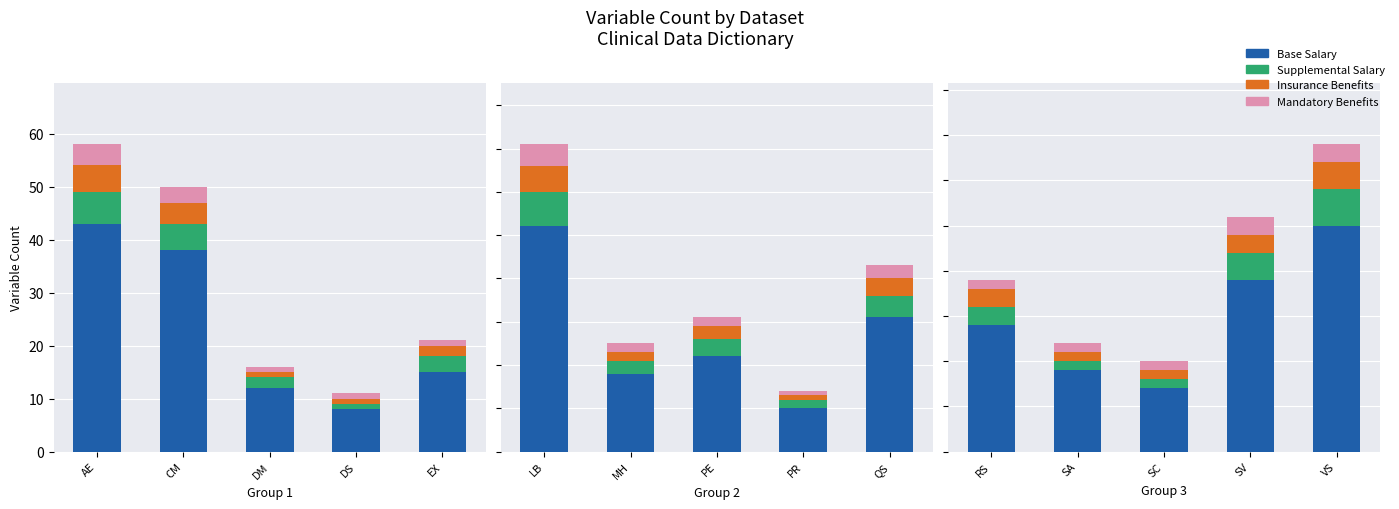

Rank the series by their maximum value, from highest to lowest.

Base Salary, Supplemental Salary, Insurance Benefits, Mandatory Benefits